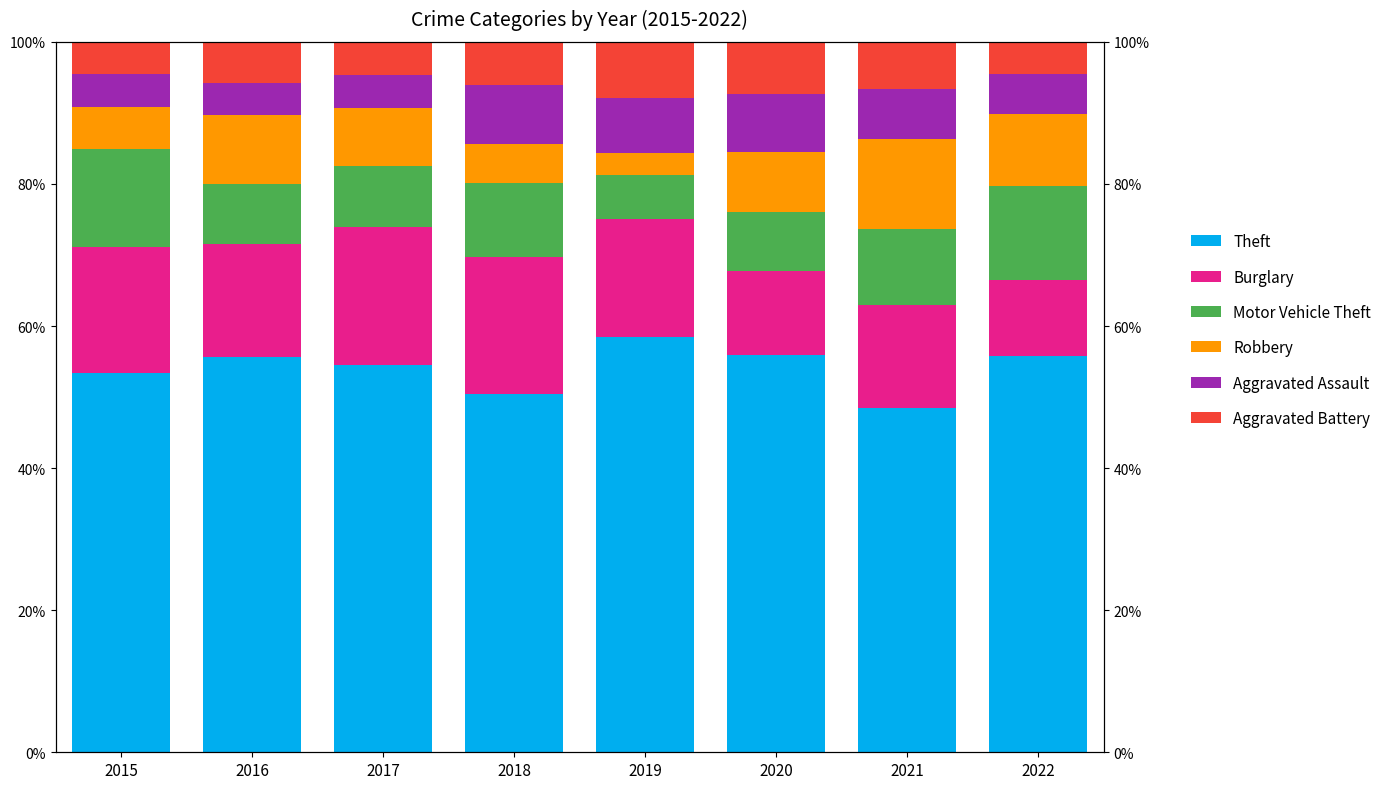

What are all the series names shown in the legend?

Theft, Burglary, Motor Vehicle Theft, Robbery, Aggravated Assault, Aggravated Battery